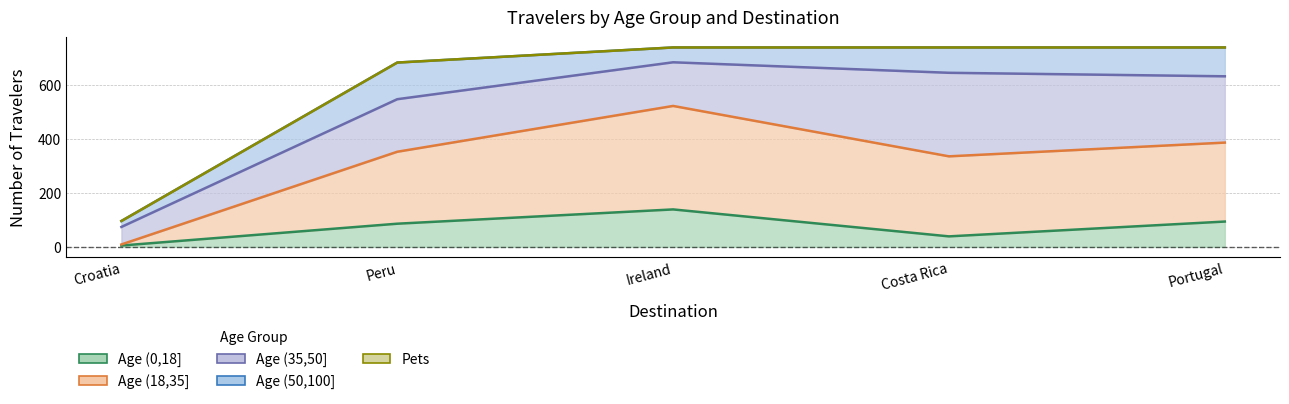

What is the maximum value shown in the chart?

384